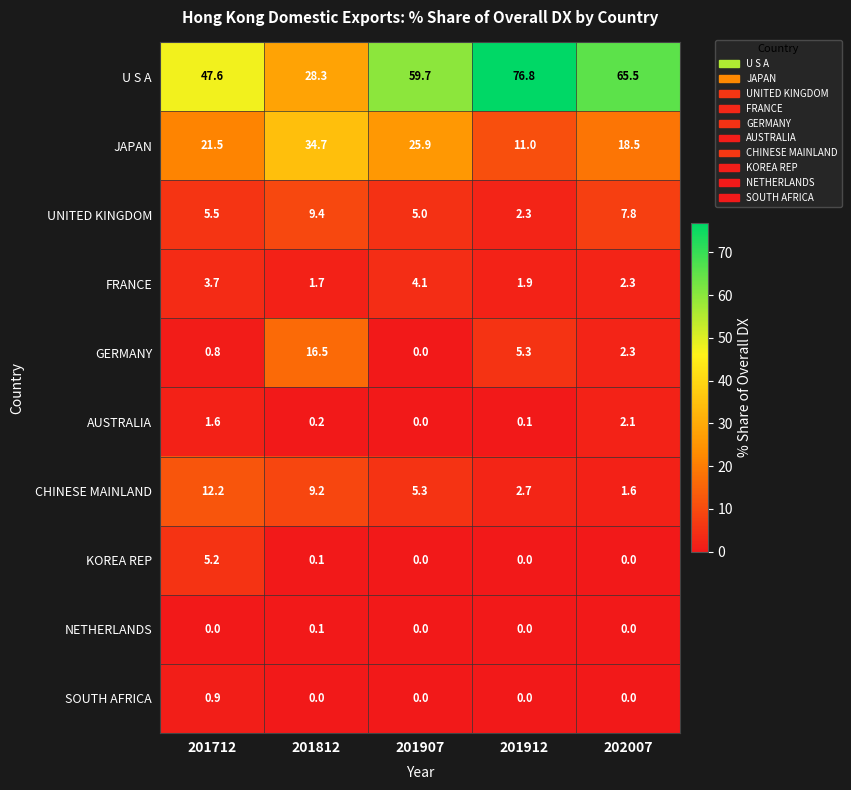

The value of NETHERLANDS at 201912 is 0.0. True or false?

True